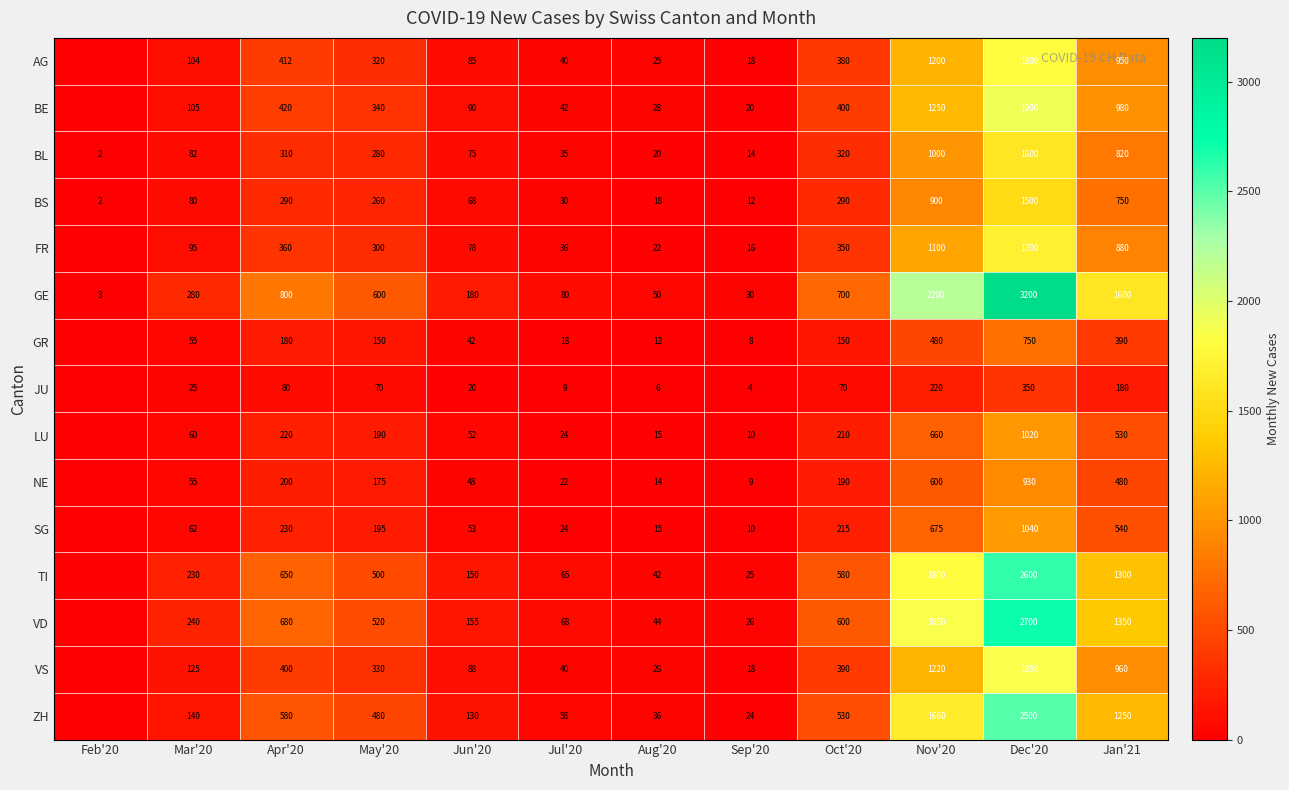

Where is BL nearest to the value 801?

Jan'21